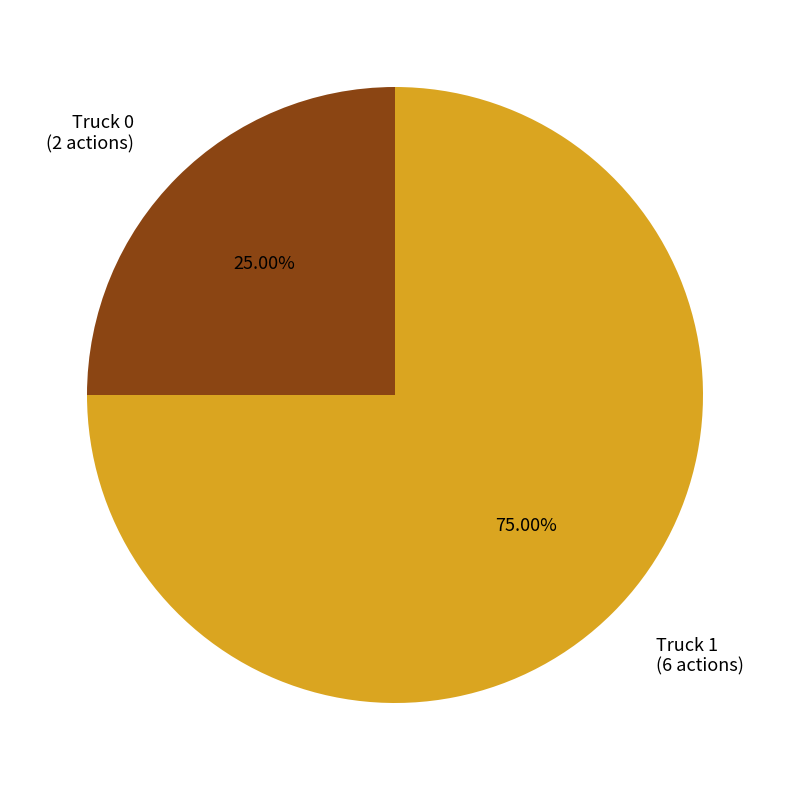

To the nearest percent, what is the difference between the largest and smallest slice percentages?

50%